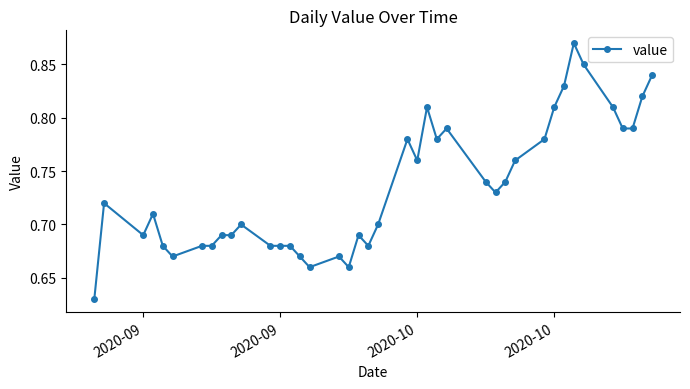

How many values are between 0 and 1?

40